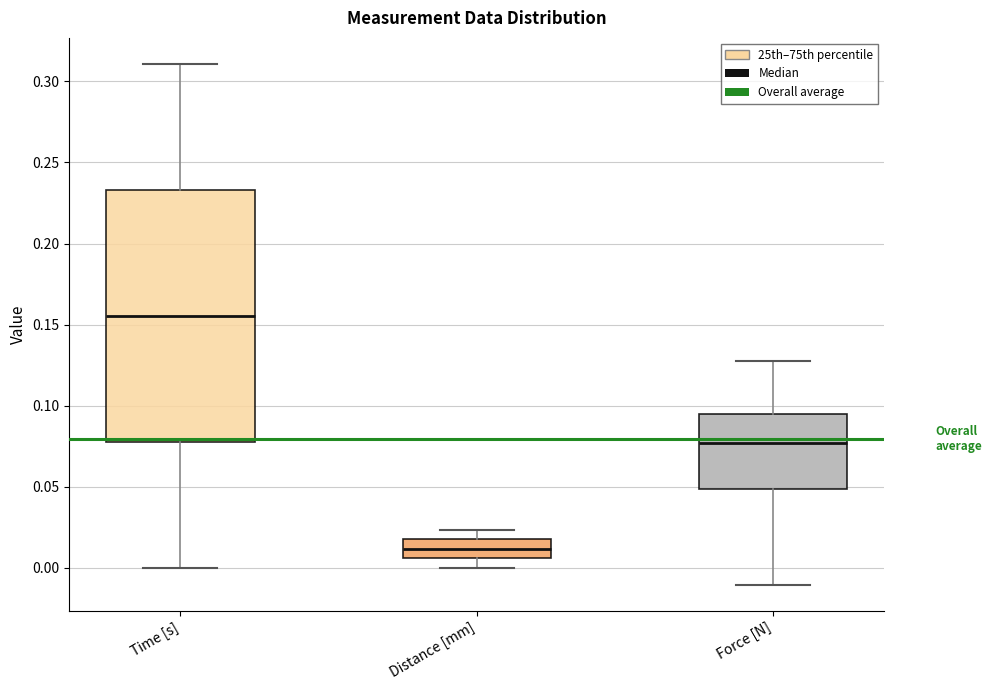

Which box's median line is the highest?

Time [s]